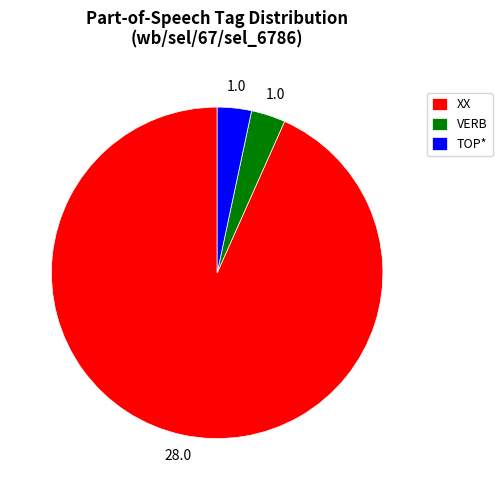

What is the largest slice in the pie chart?

XX